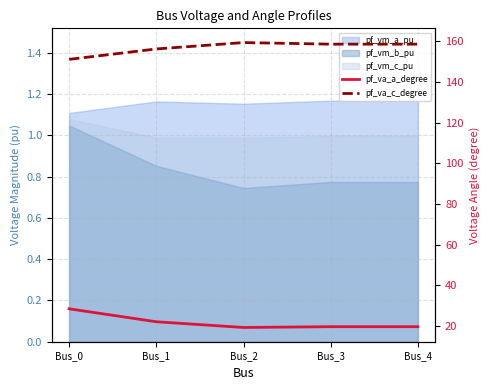

True or false: pf_va_a_degree has more than 1 interior local peaks.

False